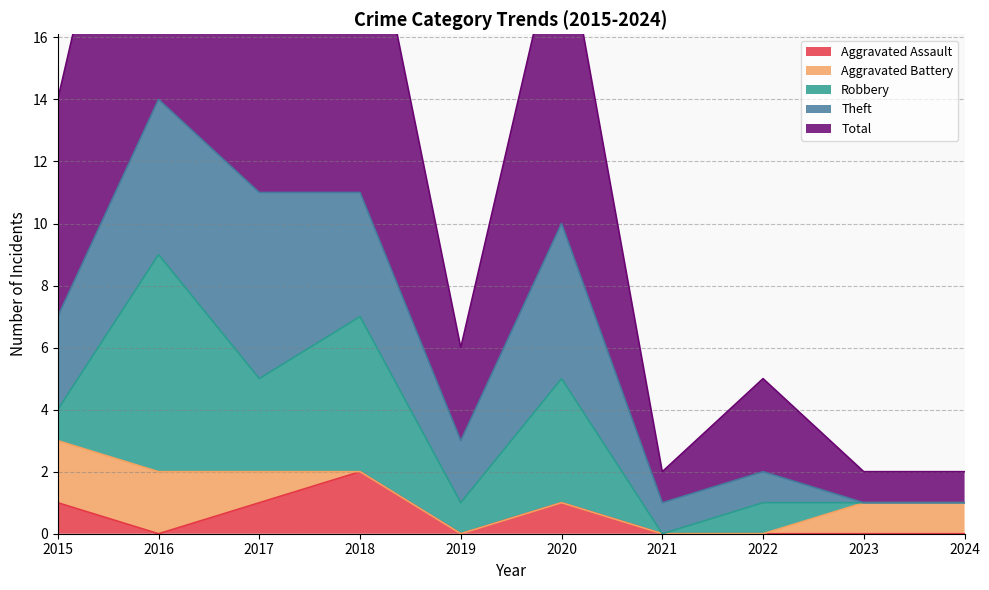

The Total series shows 14 at 2016. True or false?

True